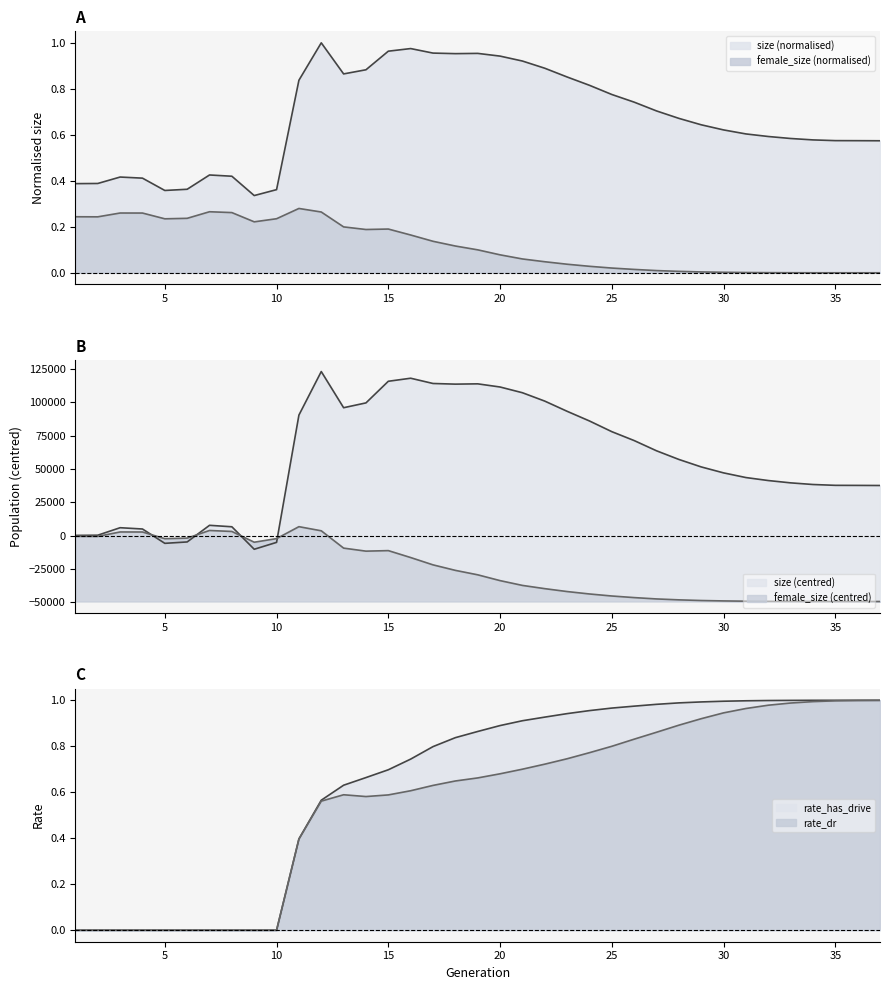

Which series changed the most between 4 and 20?

rate_has_drive